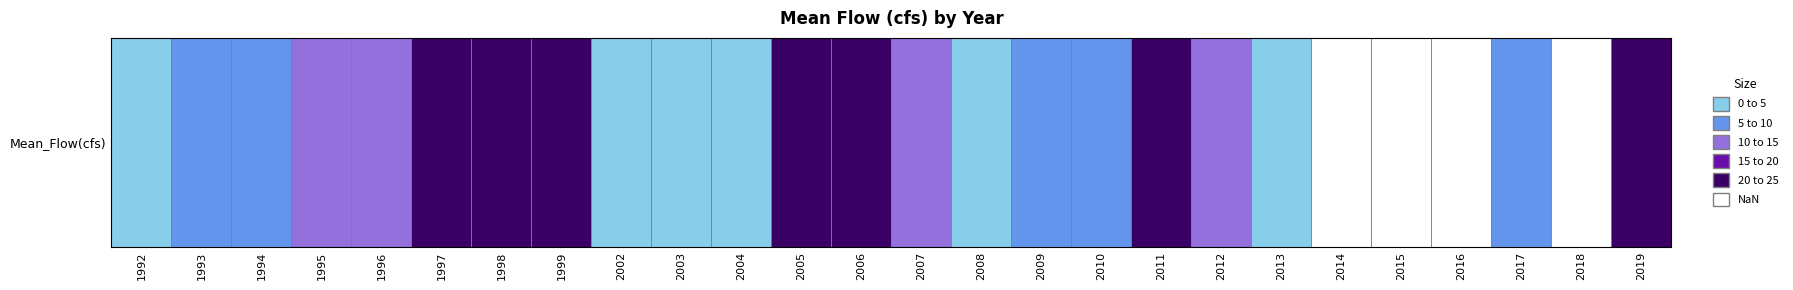

List the labels in order of value, largest first.

1998, 2006, 1999, 2011, 2005, 1997, 2019, 1996, 2012, 1995, 2007, 2009, 2017, 2010, 1993, 1994, 1992, 2008, 2004, 2002, 2013, 2003, 2018, 2014, 2015, 2016